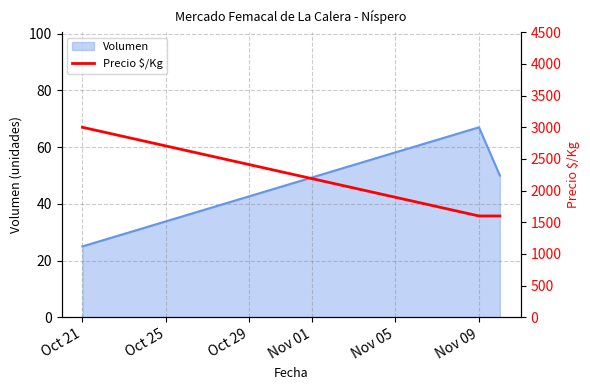

How many lines are shown in the chart?

1